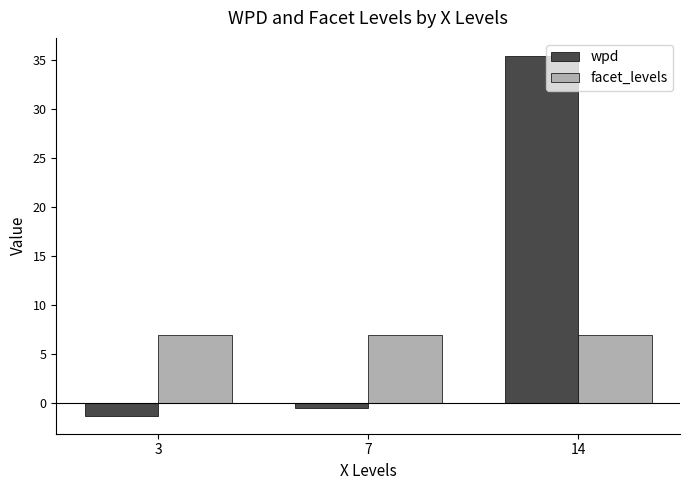

What is the maximum value shown in the chart?

35.5